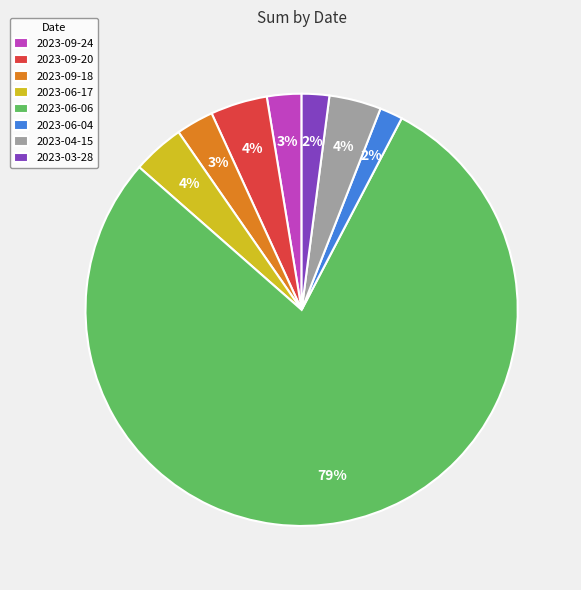

Which has a higher value, 2023-06-06 or 2023-06-04?

2023-06-06